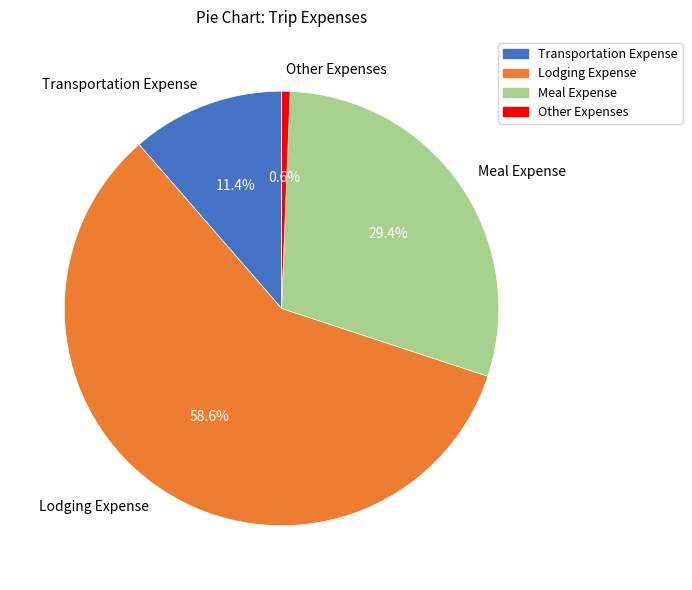

What is the smallest slice in the pie chart?

Other Expenses